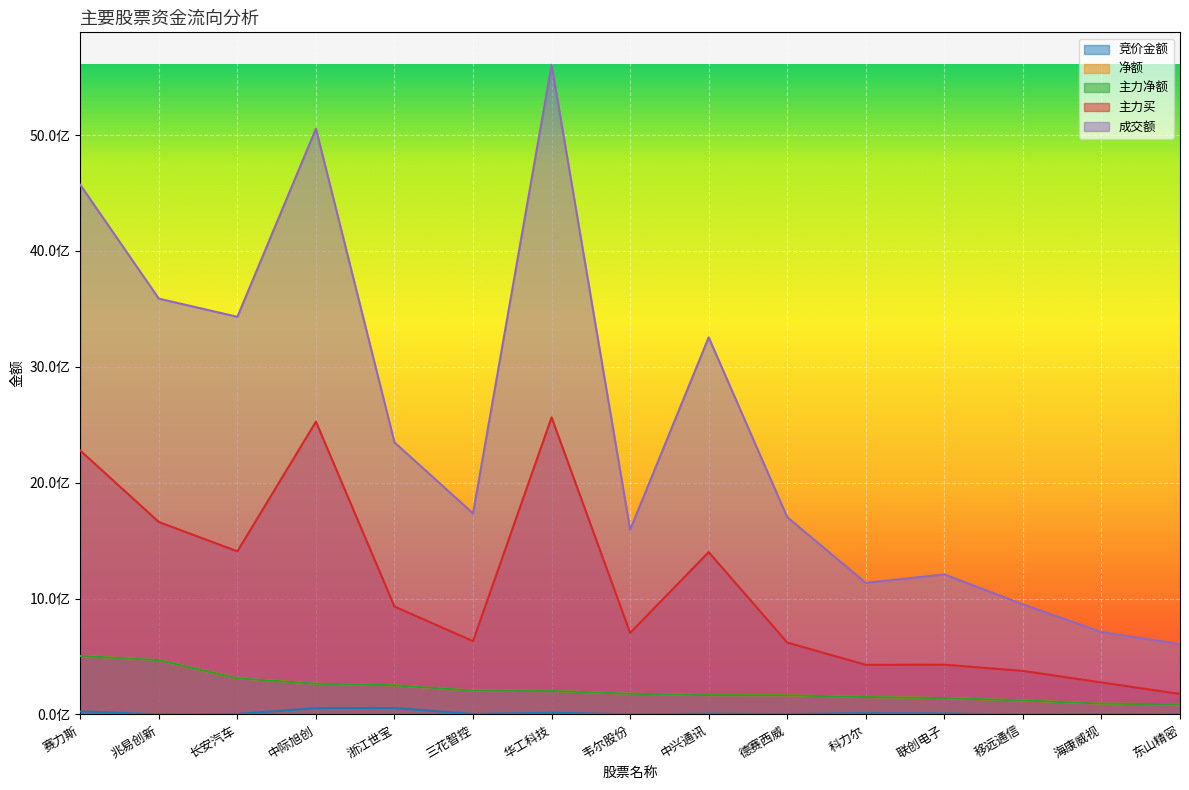

Rank the series by their maximum value, from highest to lowest.

成交额, 主力买, 净额, 主力净额, 竞价金额